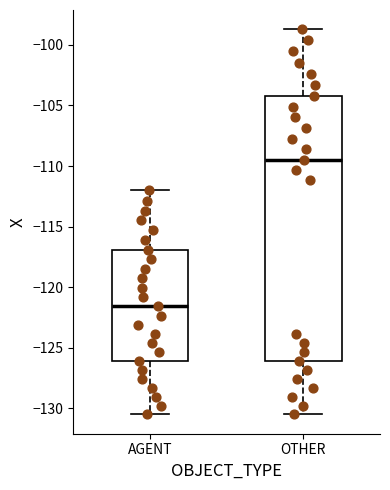

Where does the median line of the box for AGENT sit on the y-axis? The values are not printed on the chart, so give them approximately, as read against the axis.

-121.5